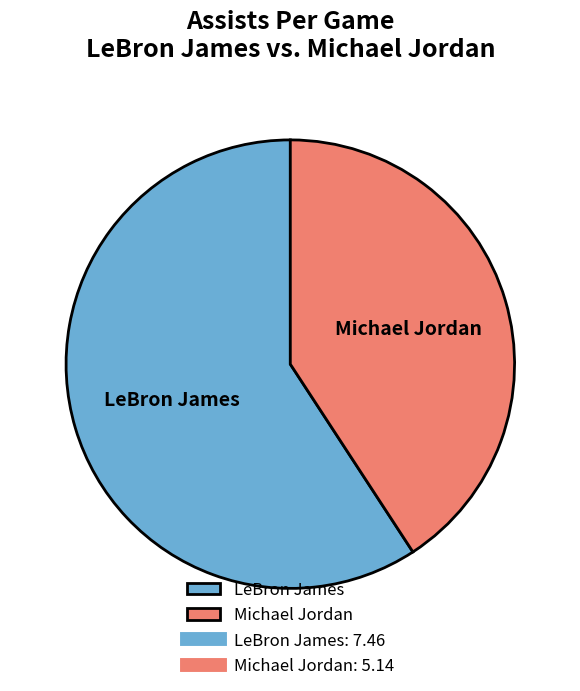

Is there any slice that represents more than half of the pie?

Yes